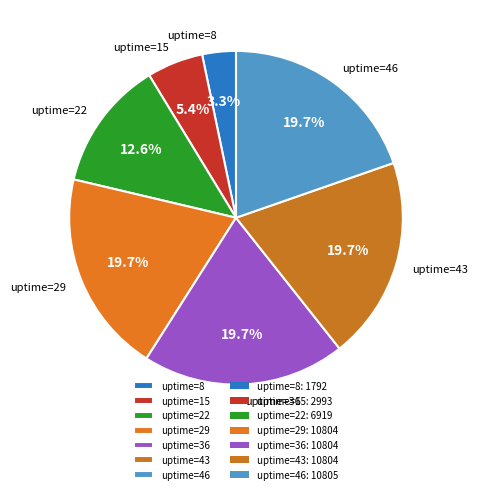

Which category has the smallest portion of the pie?

uptime=8